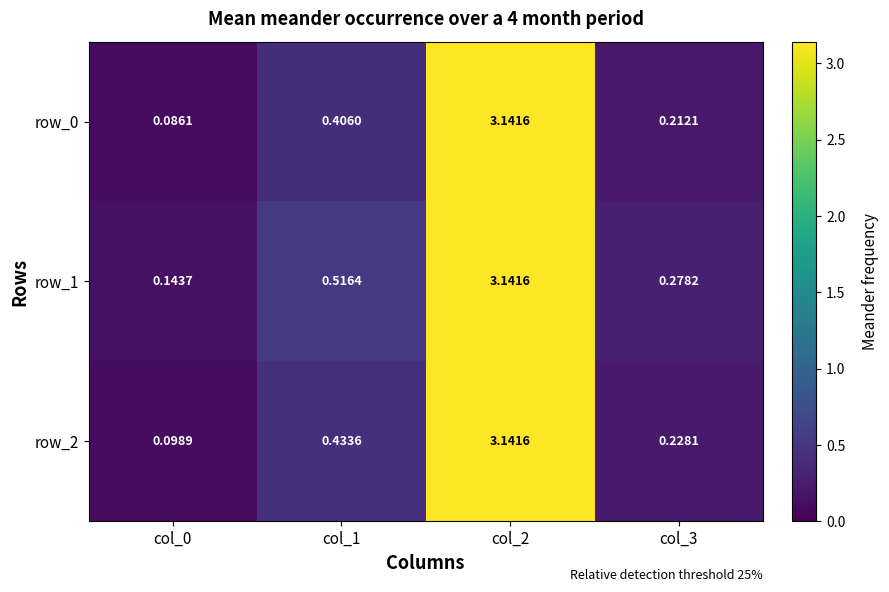

What is the total value across all series at col_2?

9.4